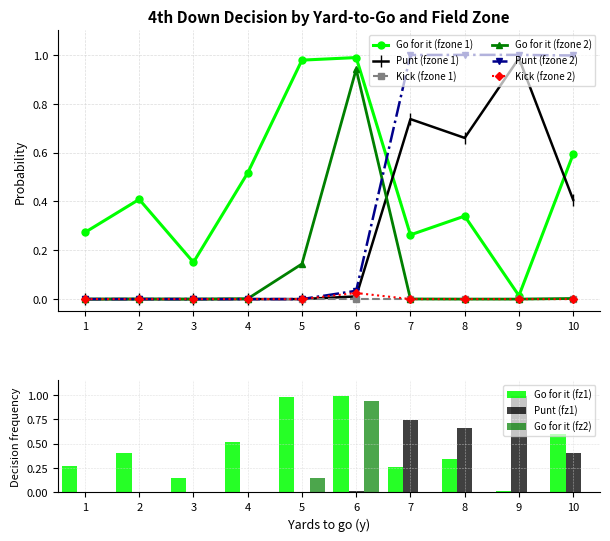

At how many categories does at least one series exceed 0?

10